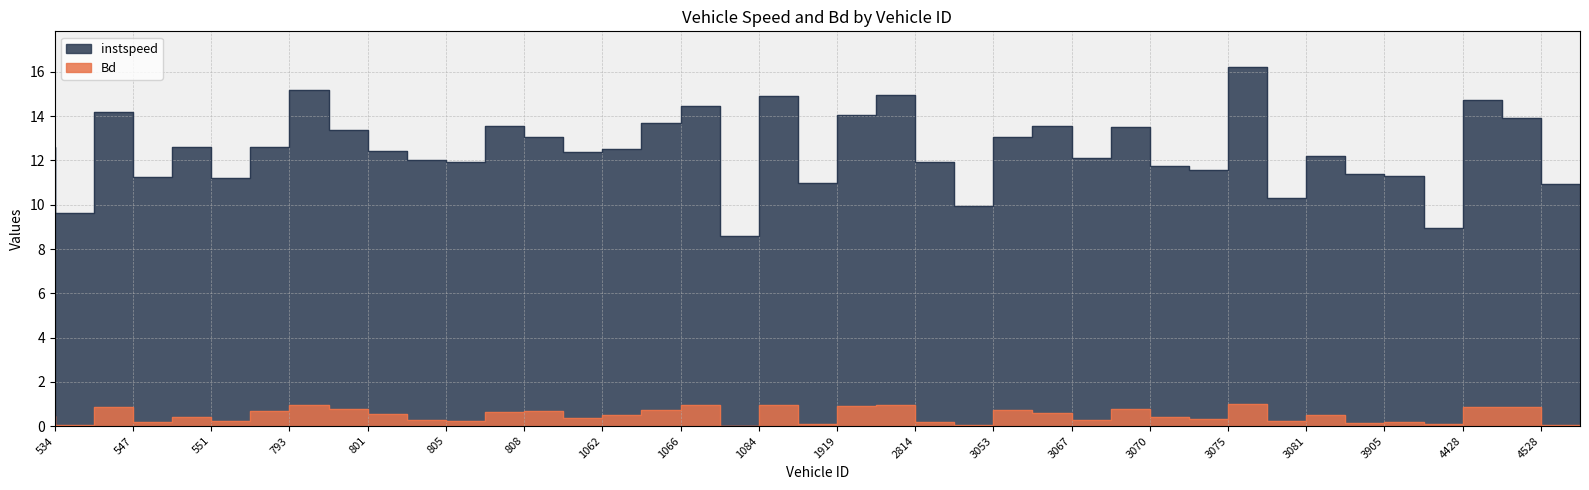

The instspeed series shows 15.2 at 794. True or false?

True